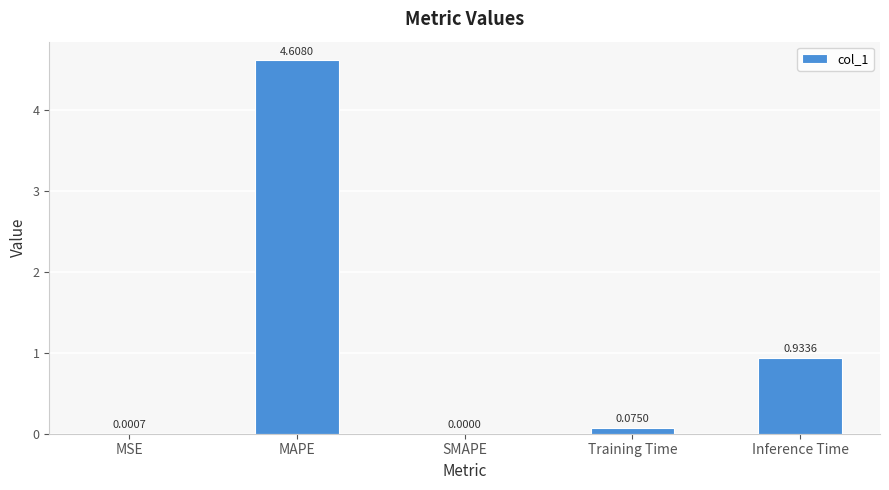

How many positive values are there?

4